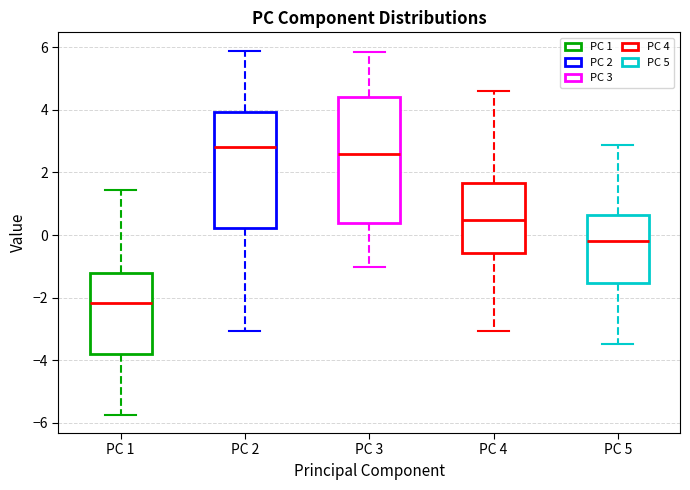

Reading left to right, transcribe this box plot: for each box, give where its median line is, the range the box spans, and where its two whiskers end, as read against the y-axis. The values are not printed on the chart, so give them approximately, as read against the axis.

PC 1: median -2.2, box -3.8 to -1.2, whiskers -5.8 to 1.4
PC 2: median 2.8, box 0.2 to 4.0, whiskers -3.0 to 5.8
PC 3: median 2.6, box 0.4 to 4.4, whiskers -1.0 to 5.8
PC 4: median 0.4, box -0.6 to 1.6, whiskers -3.0 to 4.6
PC 5: median -0.2, box -1.6 to 0.6, whiskers -3.4 to 2.8